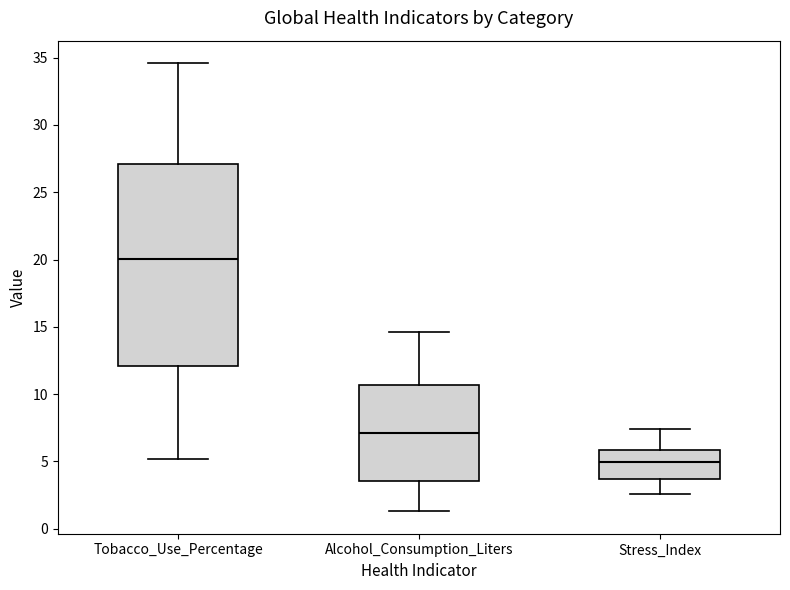

Reading left to right, transcribe this box plot: for each box, give where its median line is, the range the box spans, and where its two whiskers end, as read against the y-axis. The values are not printed on the chart, so give them approximately, as read against the axis.

Tobacco_Use_Percentage: median 20.0, box 12.0 to 27.0, whiskers 5.0 to 34.5
Alcohol_Consumption_Liters: median 7.0, box 3.5 to 10.5, whiskers 1.5 to 14.5
Stress_Index: median 5.0, box 3.5 to 6.0, whiskers 2.5 to 7.5